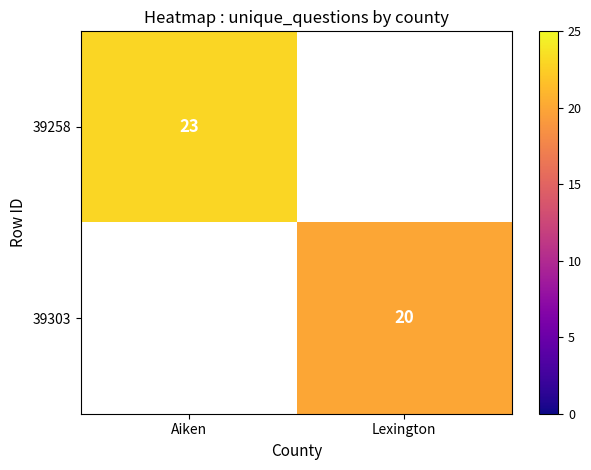

True or false: 39303 has a value of 20 at Lexington.

True